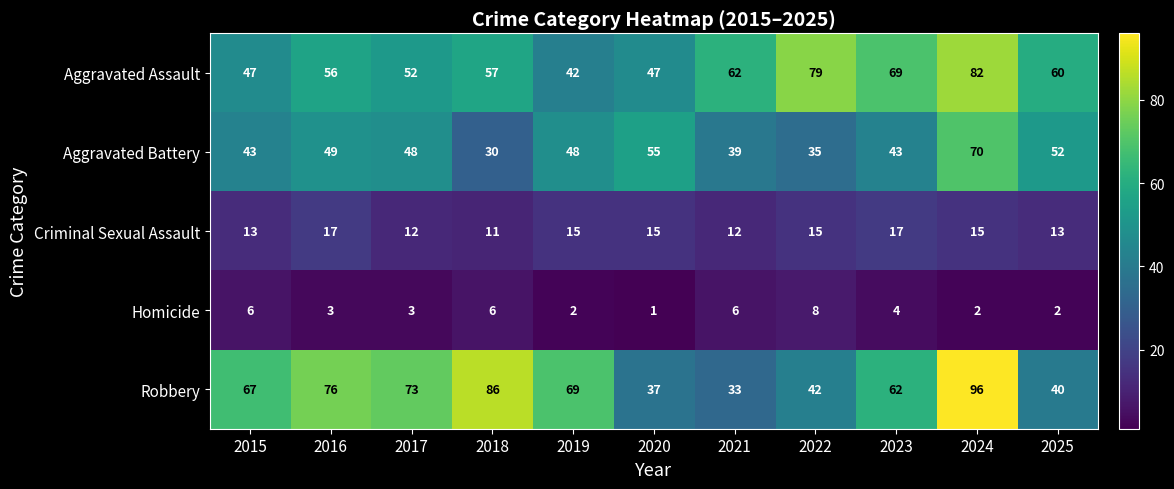

What is the difference between the maximum and minimum values in the Homicide series?

7